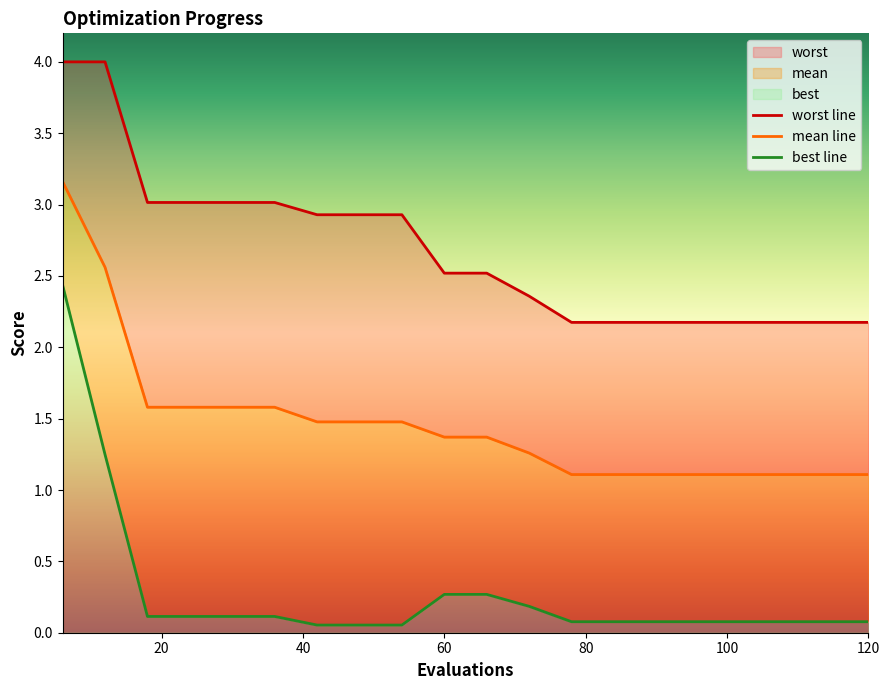

What is the value of the worst point at the 8th from the left?

2.9